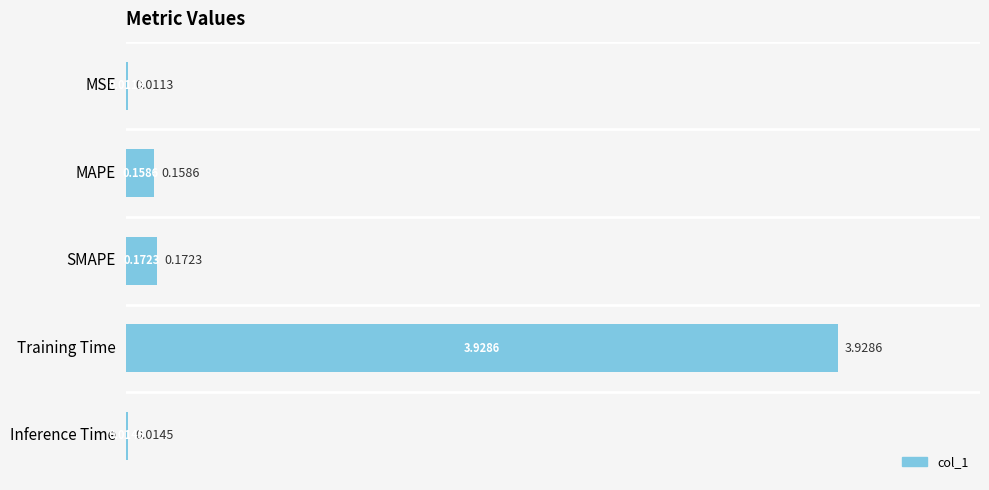

Which has a higher value, Inference Time or SMAPE?

SMAPE